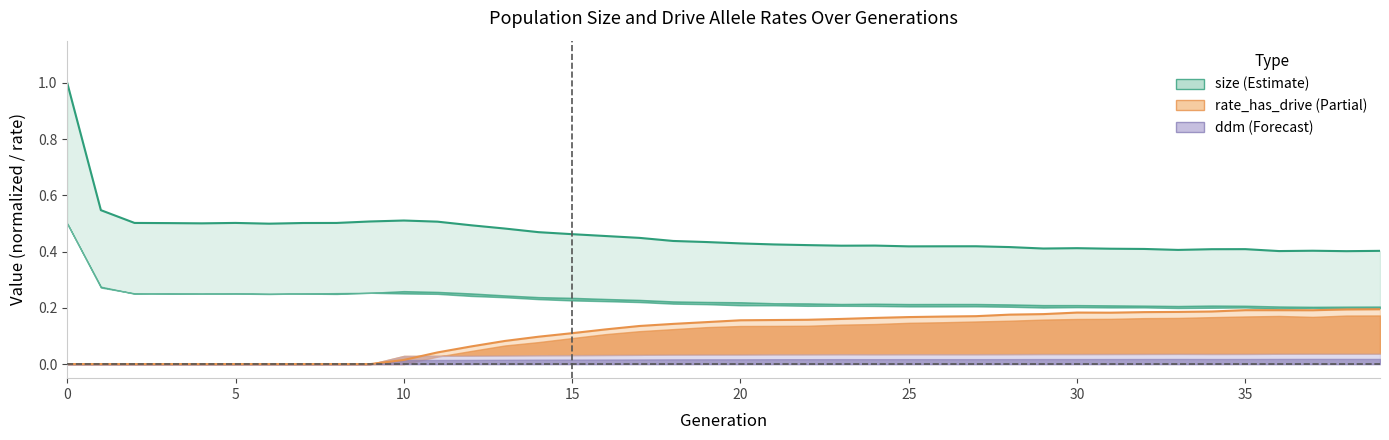

True or false: female_size and ddm cross at least once.

False